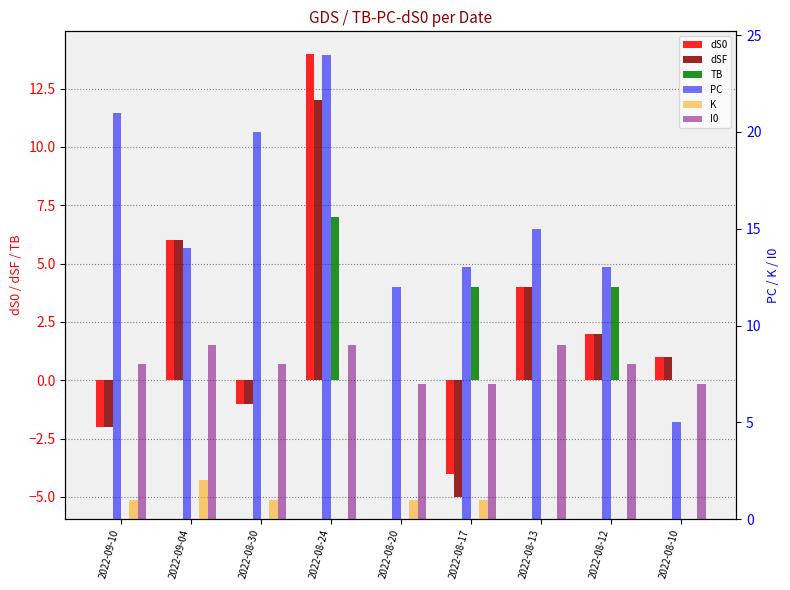

How many data points in PC are less than 14?

4